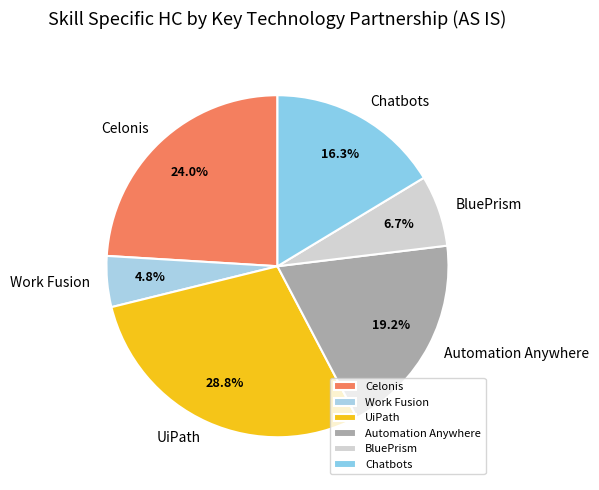

Rank the categories by value from lowest to highest.

Work Fusion, BluePrism, Chatbots, Automation Anywhere, Celonis, UiPath